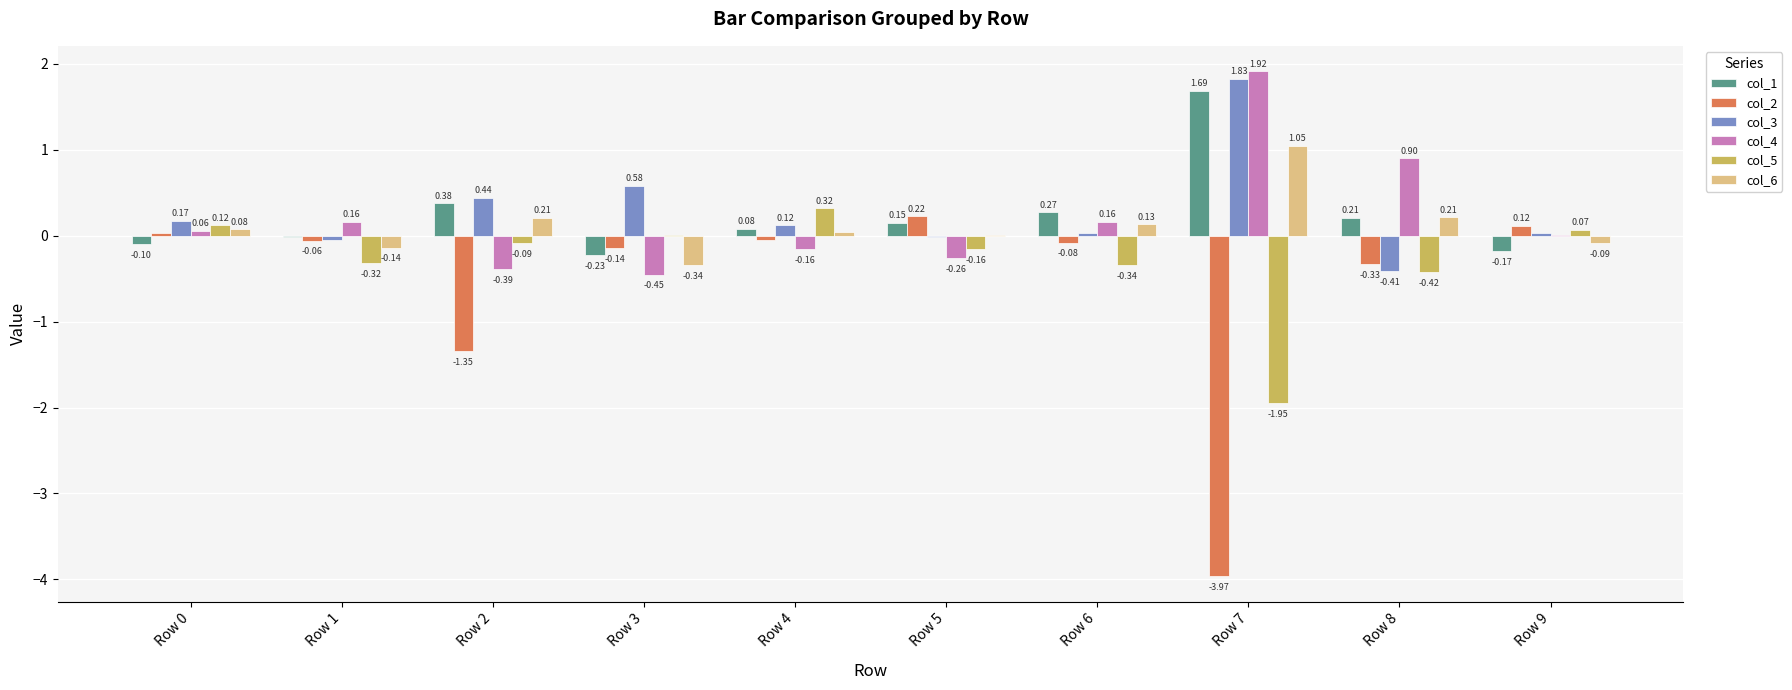

Which series changed the most between Row 0 and Row 6?

col_5